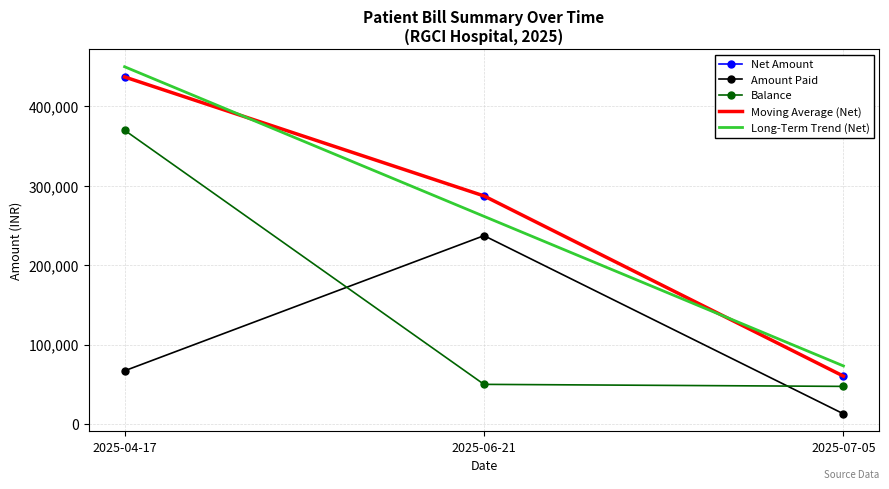

Is it true that Amount Paid equals 237247.0 at 2025-06-21?

True